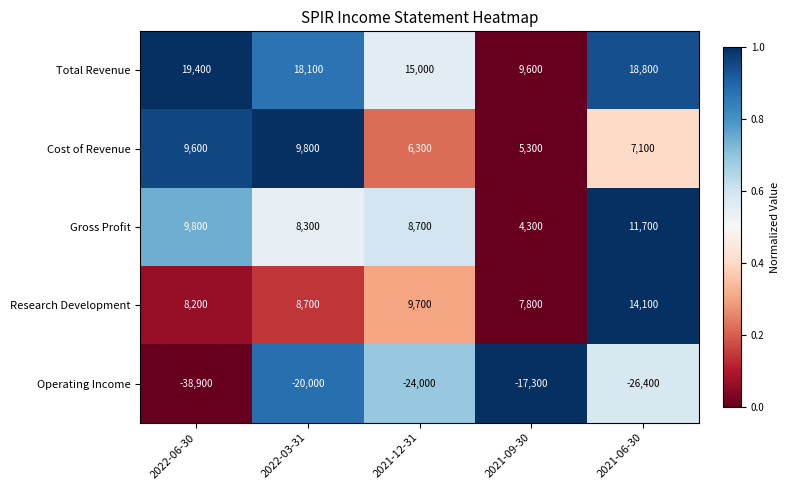

The value of Gross Profit at 2022-03-31 is 14740. True or false?

False